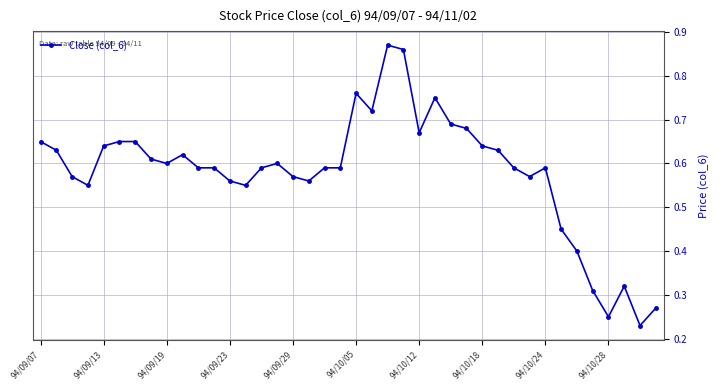

What is the sum of all values?

23.2